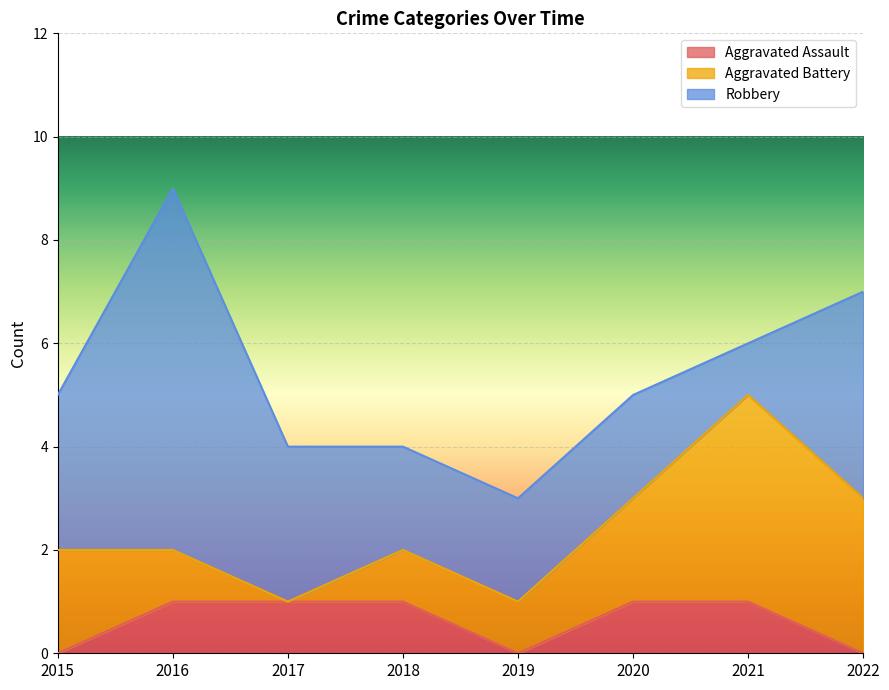

What is the difference between the maximum and second lowest values in the Robbery series?

5